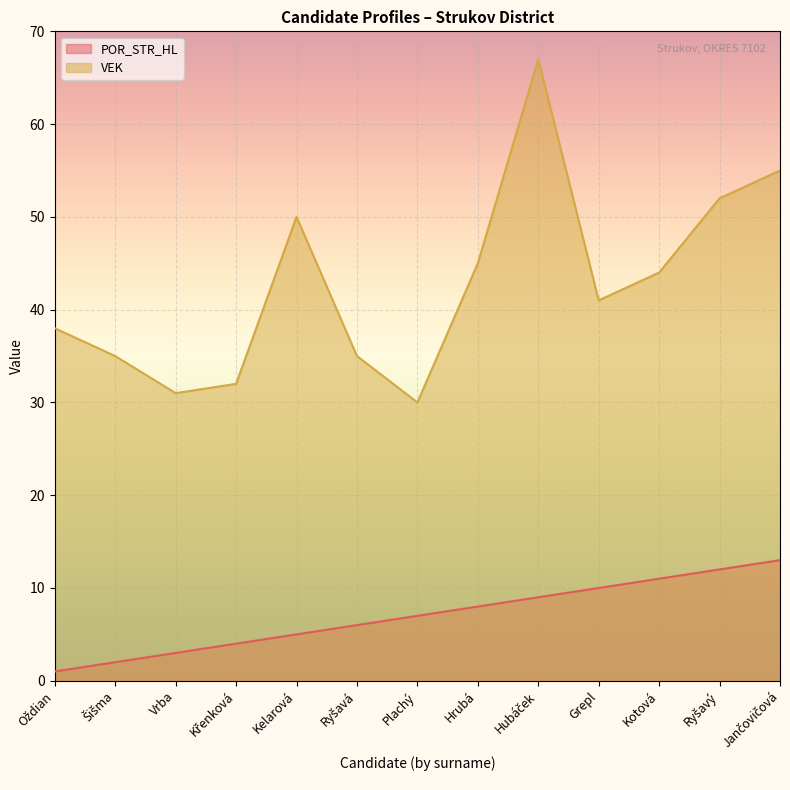

Reading right to left, transcribe all the data shown in this chart.

POR_STR_HL: 13	12	11	10	9	8	7	6	5	4	3	2	1
VEK: 55	52	44	41	67	45	30	35	50	32	31	35	38